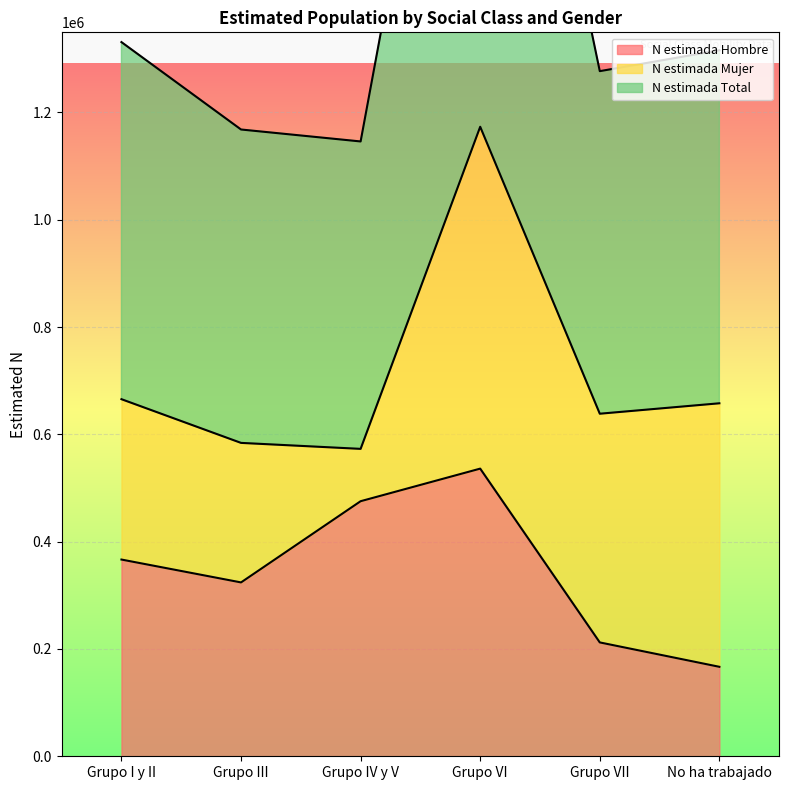

What is the highest value of the N estimada Total series?

1173359